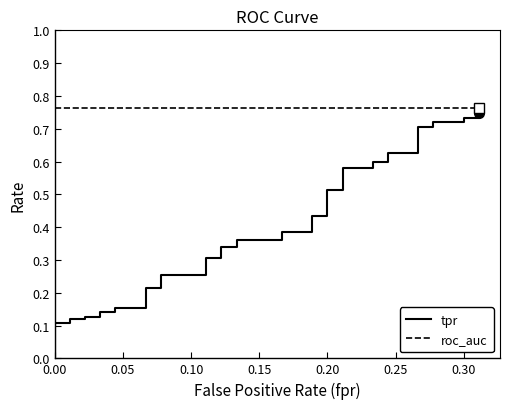

True or false: tpr and roc_auc intersect in this chart.

False